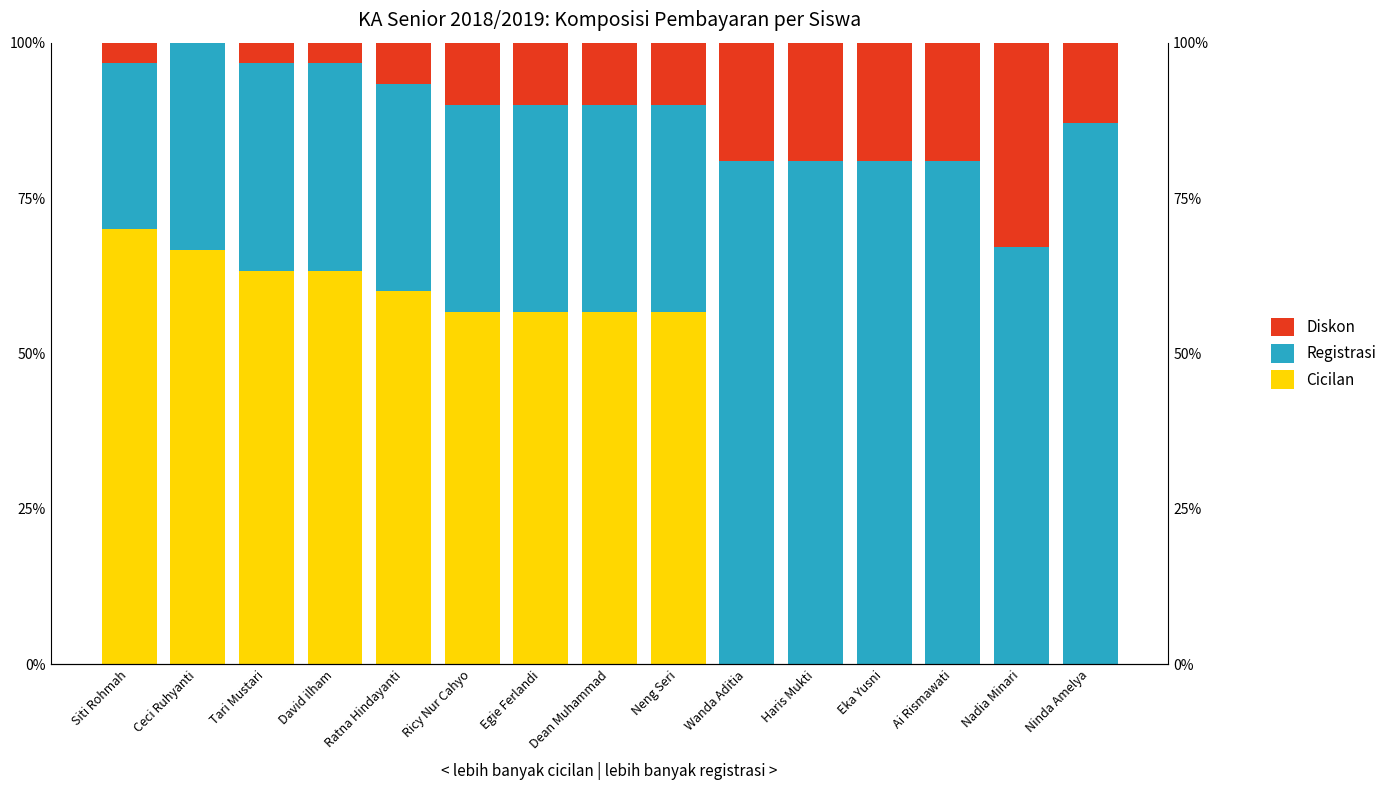

What is the difference between the maximum and second lowest values in the Diskon series?

29.5